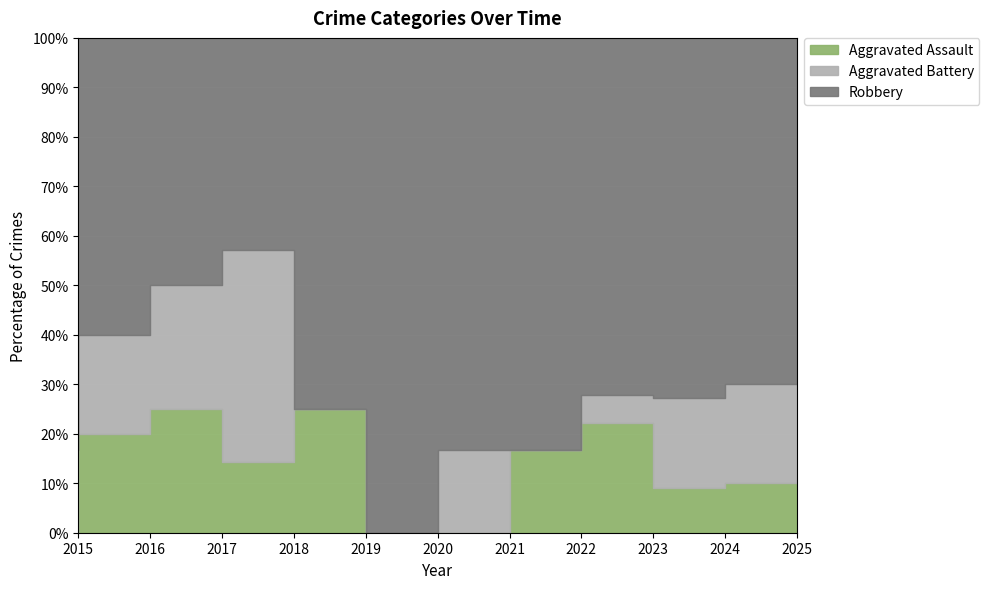

True or false: Robbery has a value of 10 at 2025.

False